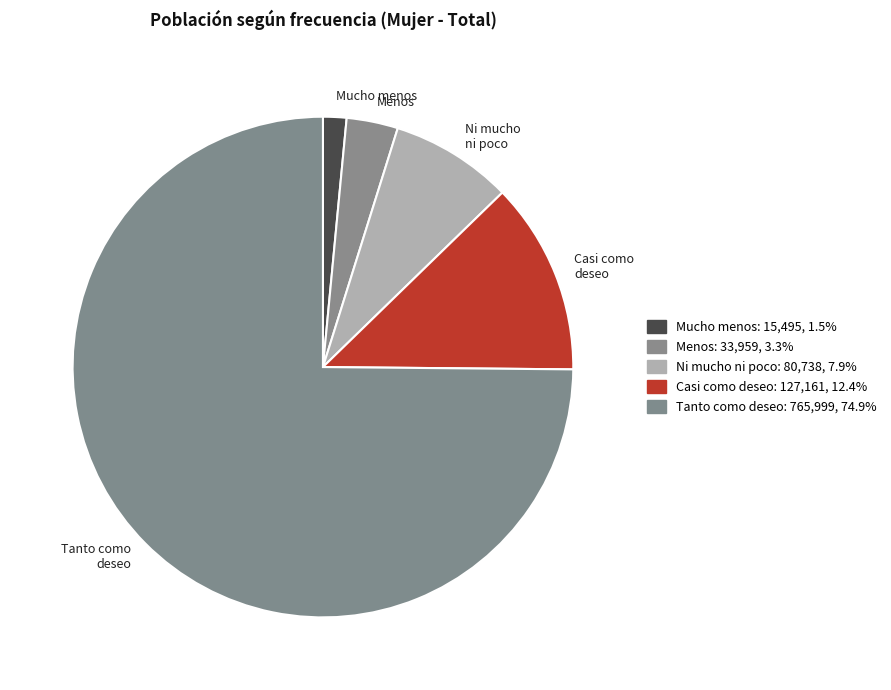

Is the sum of Casi como deseo and Tanto como deseo greater than half?

Yes